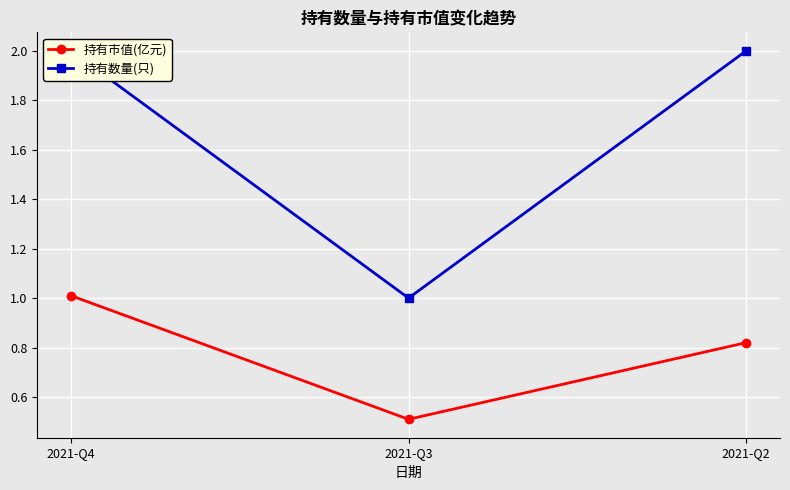

Is this an area chart (filled region under the line)?

No